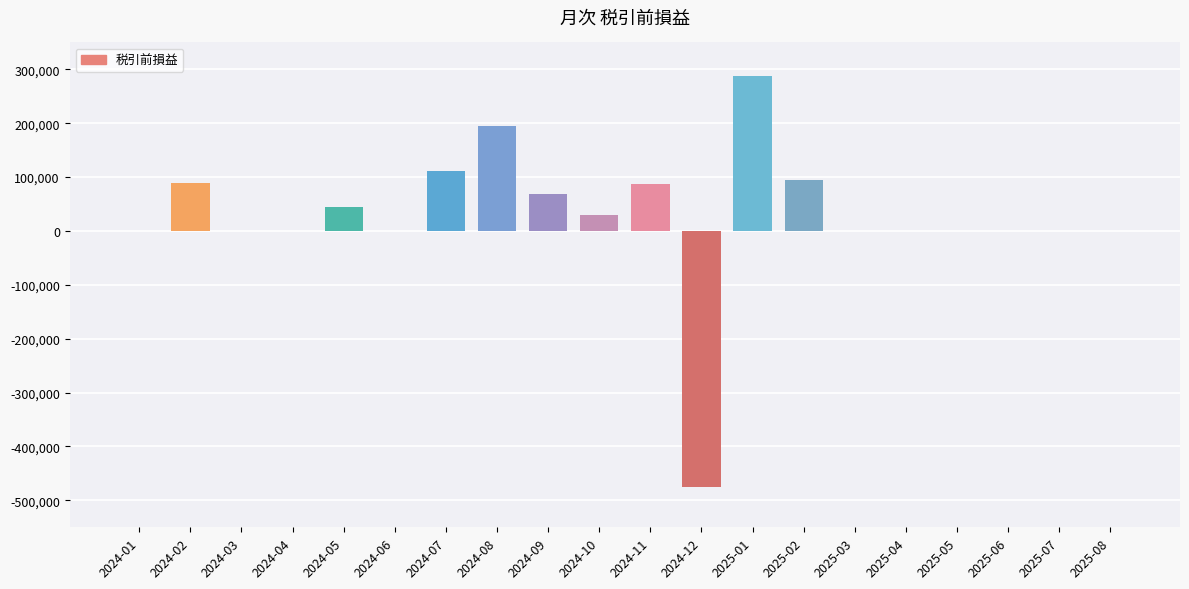

Is it true that the value at 2024-06 is 0?

True